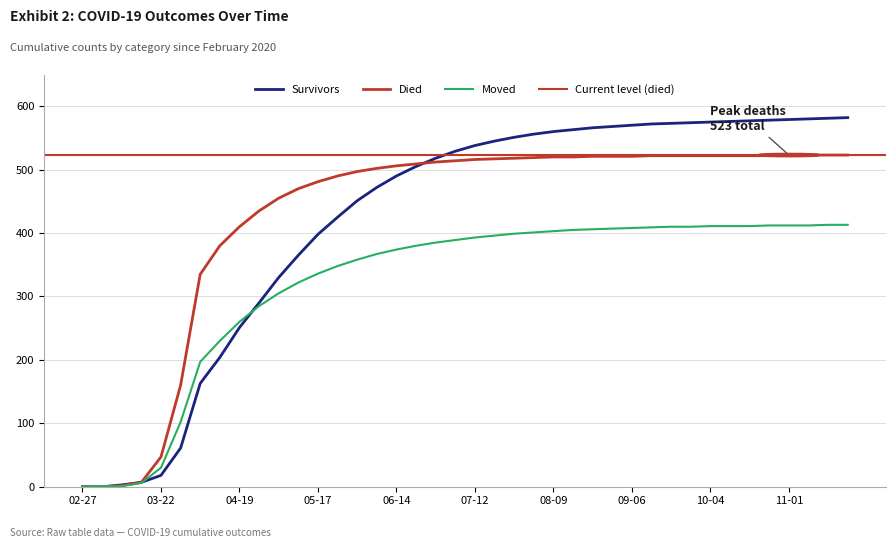

What is the difference between the maximum and second lowest values in the survivors series?

582